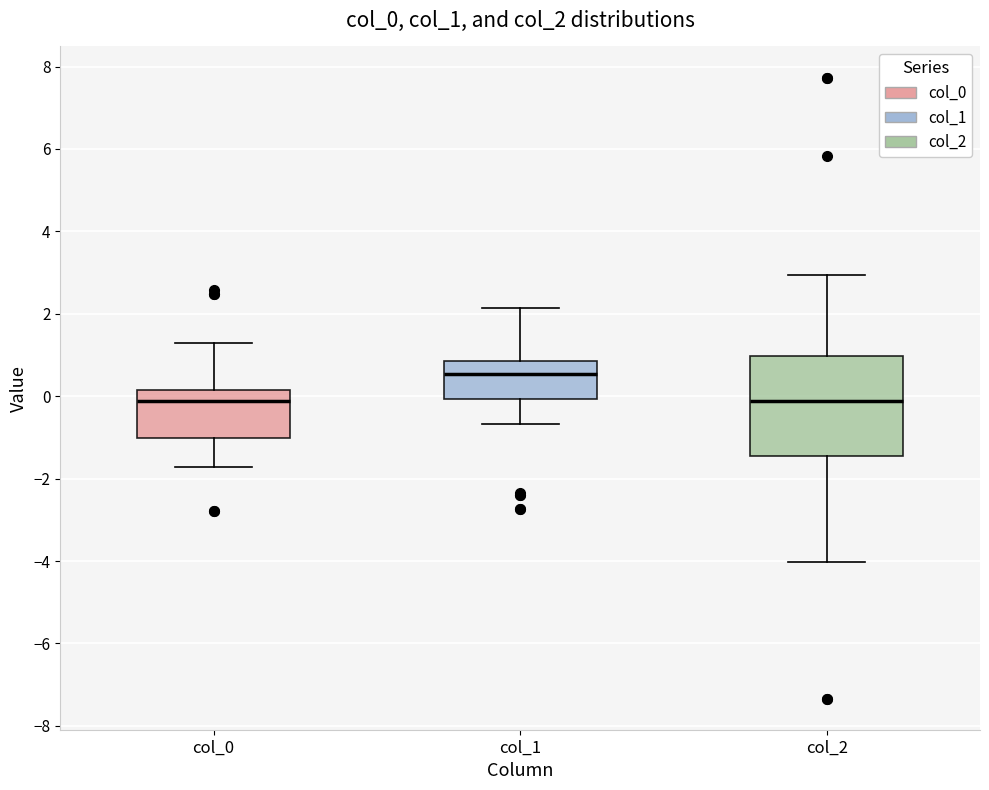

Reading left to right, read every box against the y-axis: the position of its median line, the range the box covers, and the ends of its whiskers. The values are not printed on the chart, so give them approximately, as read against the axis.

col_0: median -0.2, box -1.0 to 0.2, whiskers -1.8 to 1.2
col_1: median 0.6, box 0.0 to 0.8, whiskers -0.6 to 2.2
col_2: median -0.2, box -1.4 to 1.0, whiskers -4.0 to 3.0